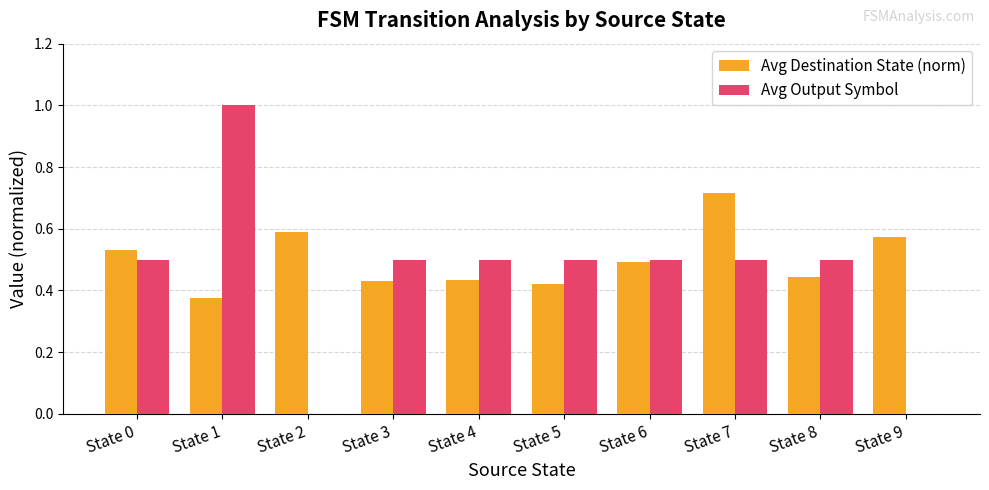

Which category has the highest value in the Avg Destination State (norm) series?

State 7